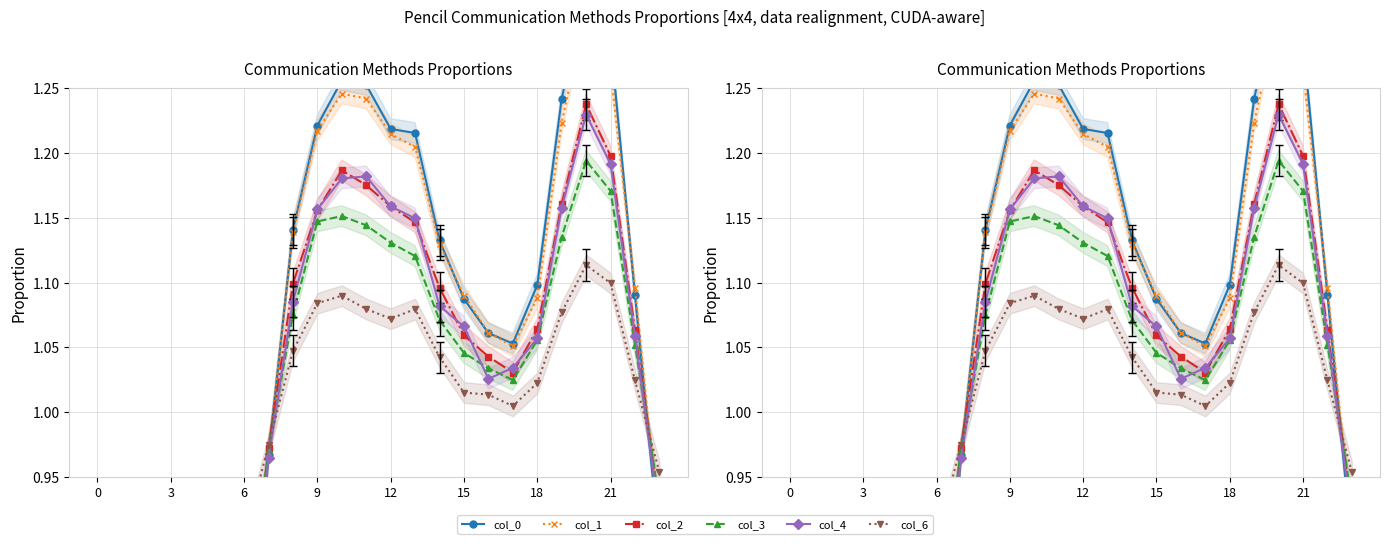

What are all the series names shown in the legend?

col_0, col_1, col_2, col_3, col_4, col_6